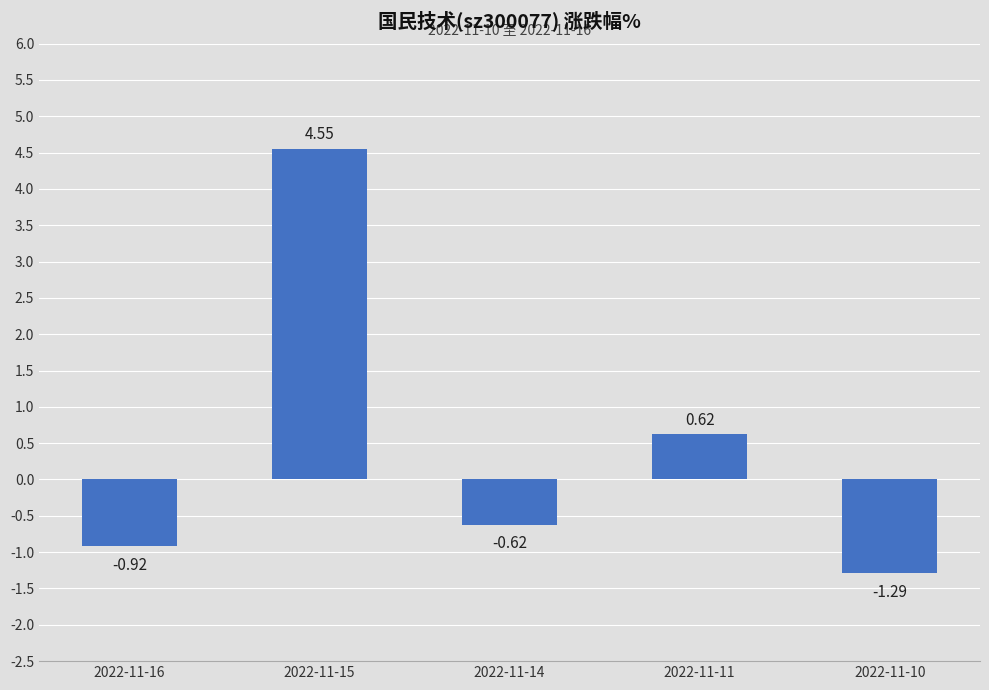

What is the difference between the second highest and minimum values?

1.9